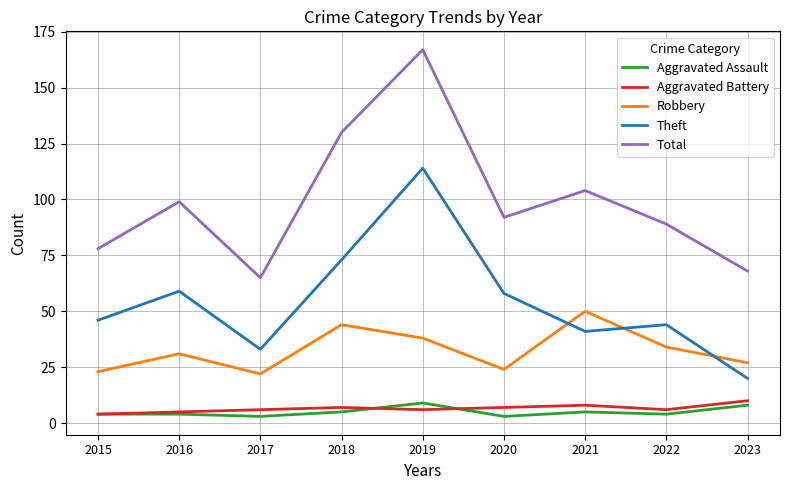

What are all the series names shown in the legend?

Aggravated Assault, Aggravated Battery, Robbery, Theft, Total